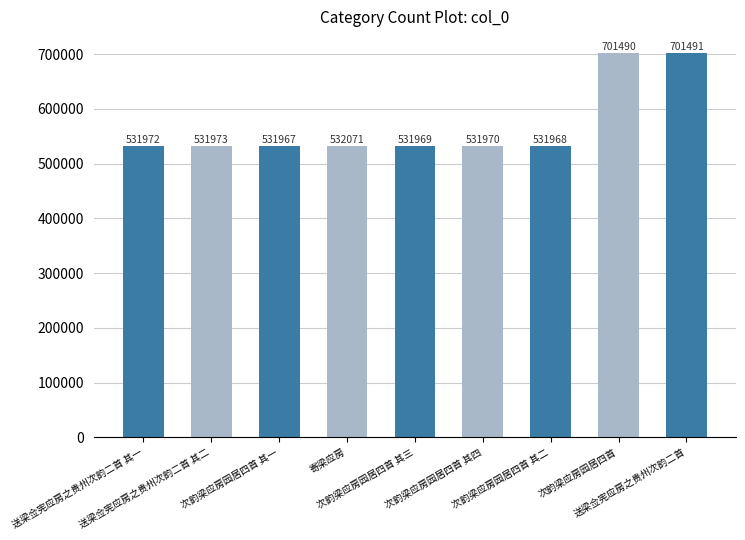

At which category does the chart reach its minimum across all series?

次韵梁应房园居四首 其一